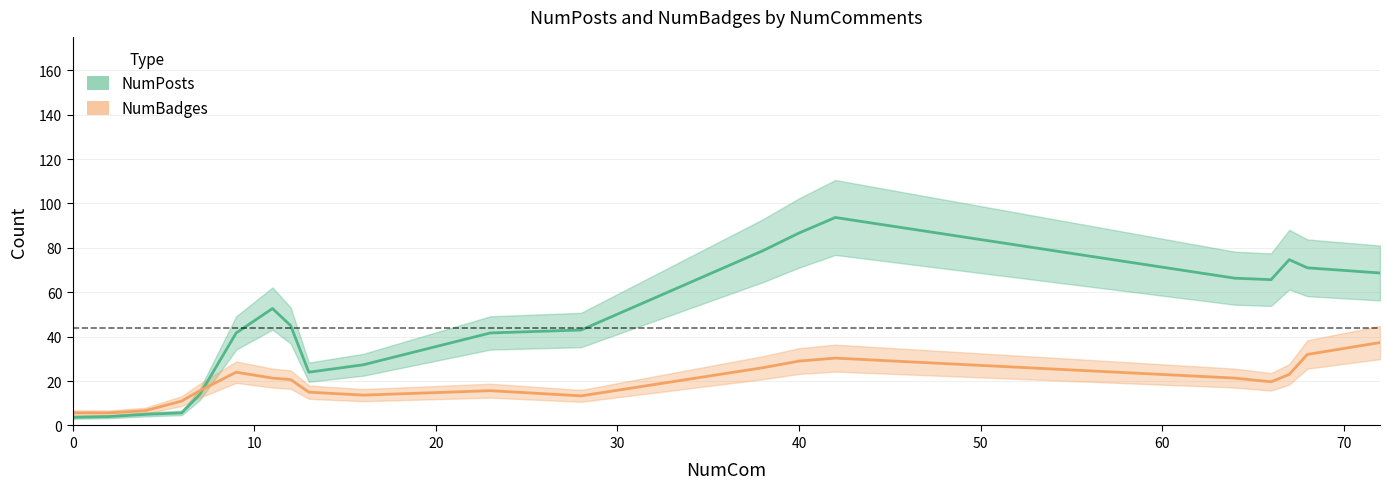

What is the highest value of the NumBadges series?

37.3